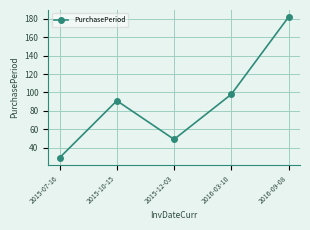

How many data points does each series have?

5